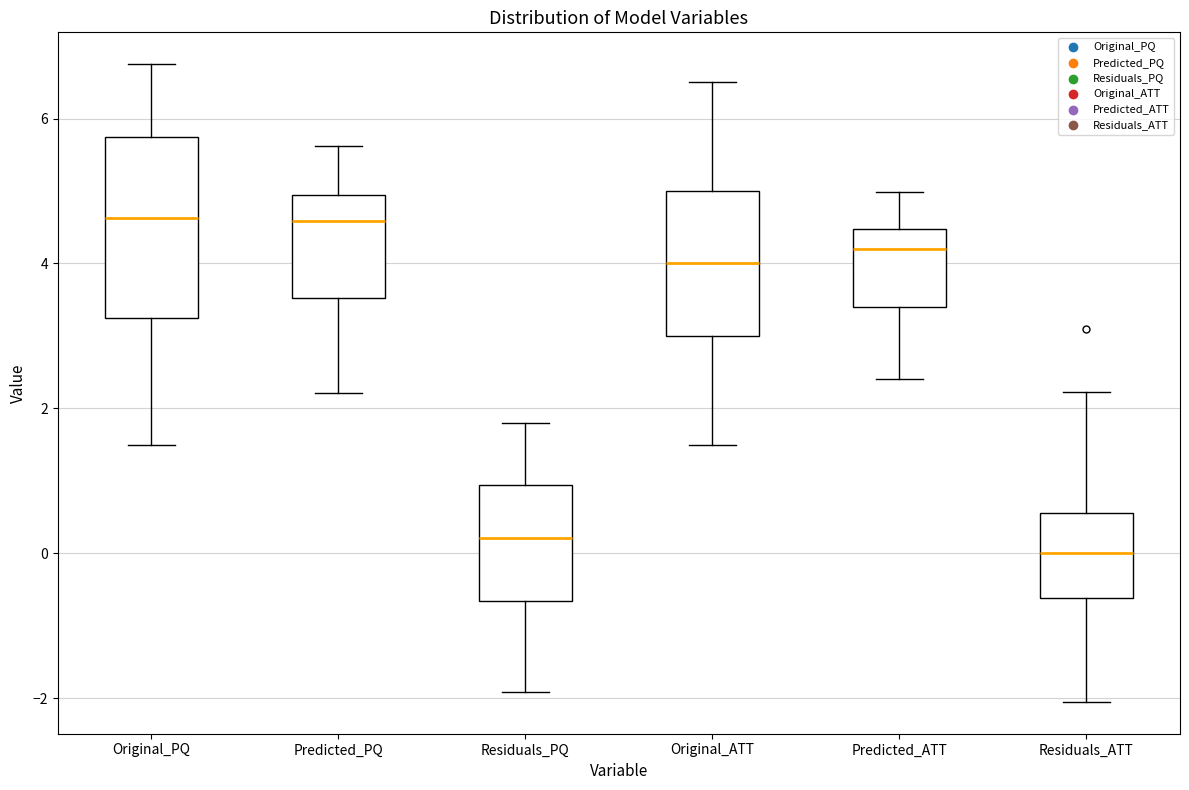

Reading left to right, transcribe this box plot: for each box, give where its median line is, the range the box spans, and where its two whiskers end, as read against the y-axis. The values are not printed on the chart, so give them approximately, as read against the axis.

Original_PQ: median 4.6, box 3.2 to 5.8, whiskers 1.6 to 6.8
Predicted_PQ: median 4.6, box 3.6 to 5.0, whiskers 2.2 to 5.6
Residuals_PQ: median 0.2, box -0.6 to 1.0, whiskers -2.0 to 1.8
Original_ATT: median 4.0, box 3.0 to 5.0, whiskers 1.6 to 6.6
Predicted_ATT: median 4.2, box 3.4 to 4.4, whiskers 2.4 to 5.0
Residuals_ATT: median 0.0, box -0.6 to 0.6, whiskers -2.0 to 2.2